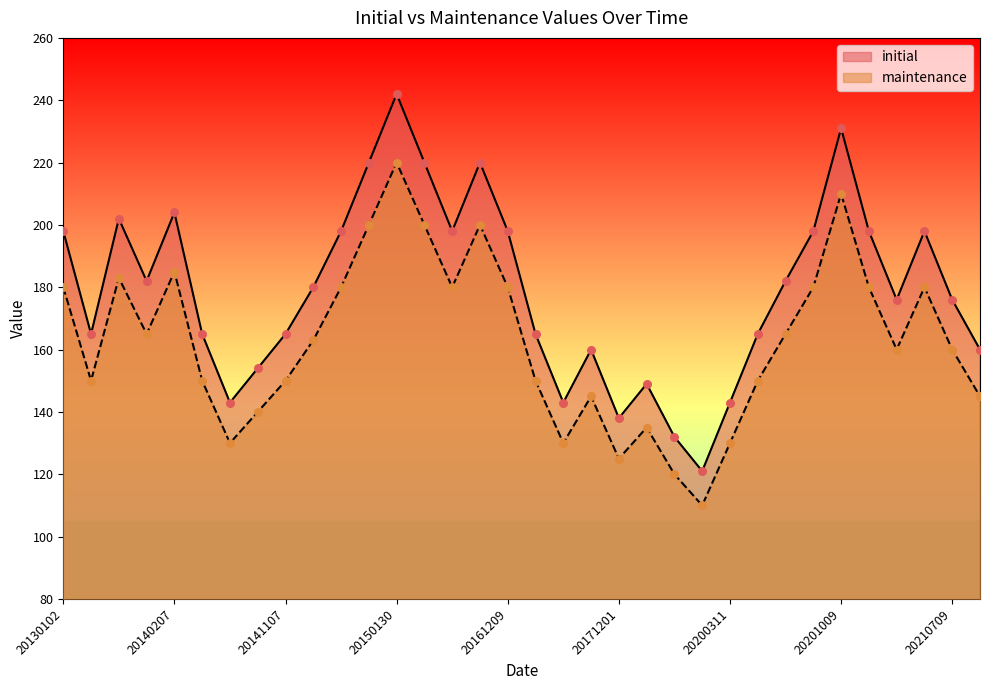

Which series contains the lowest Y value?

maintenance